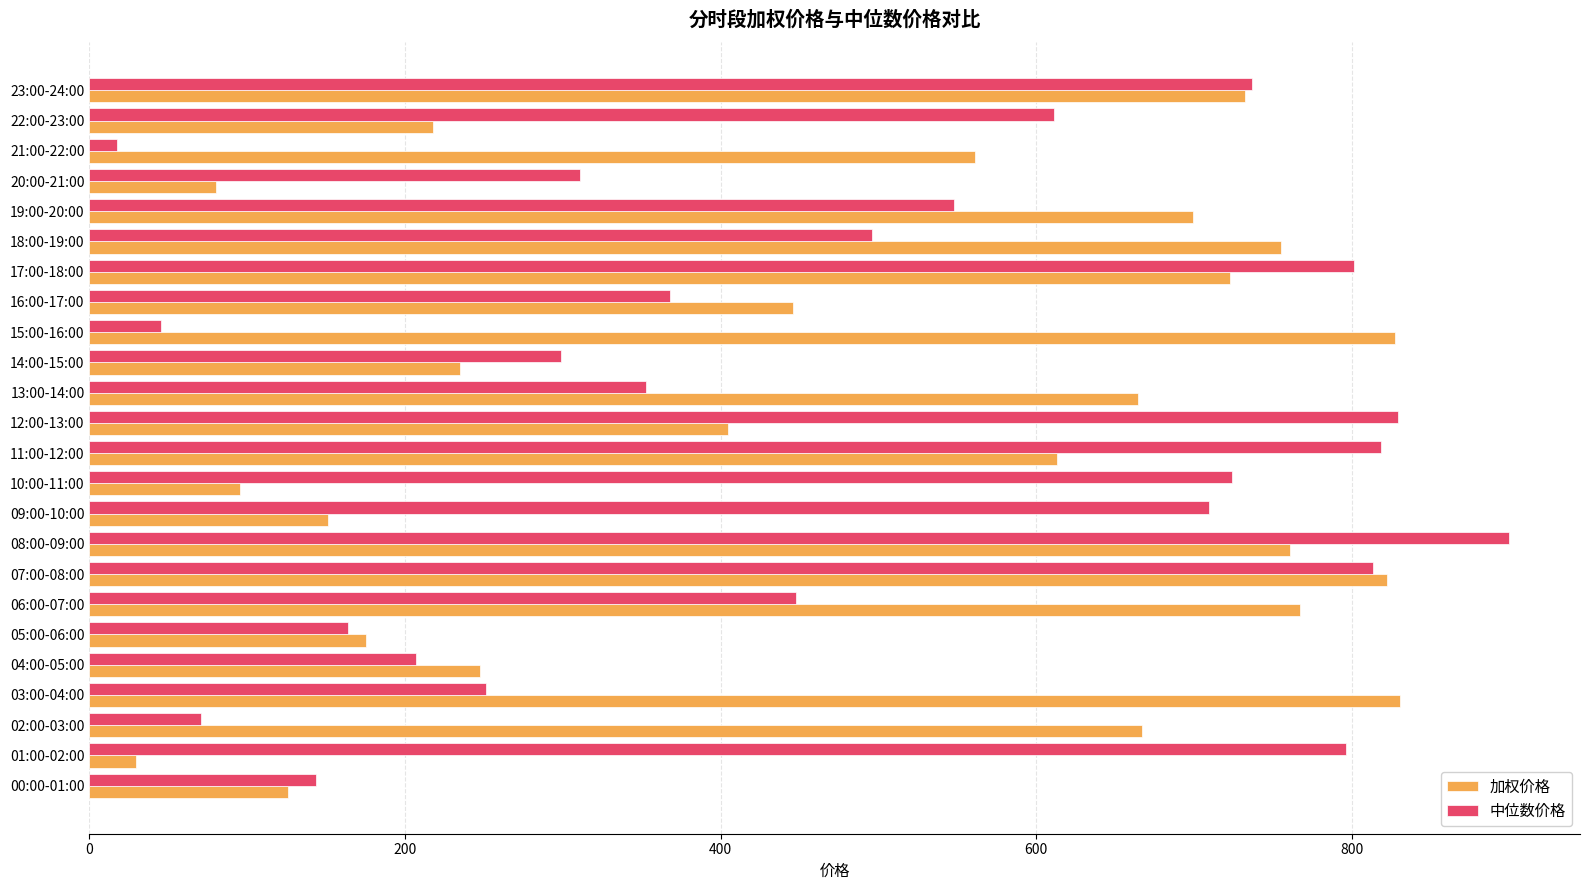

Which series has the largest range (max minus min)?

中位数价格